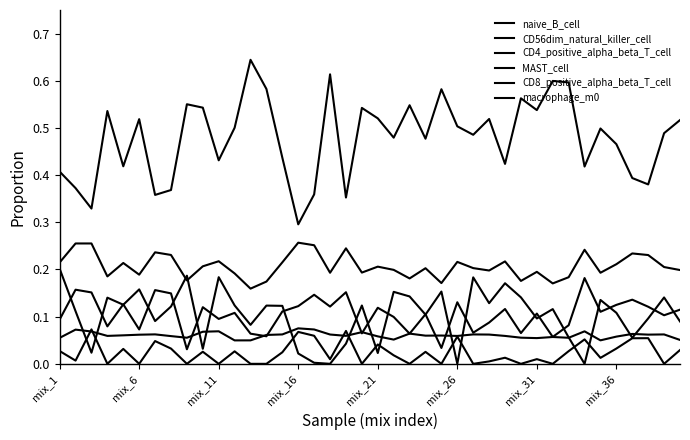

How many lines are shown in the chart?

6